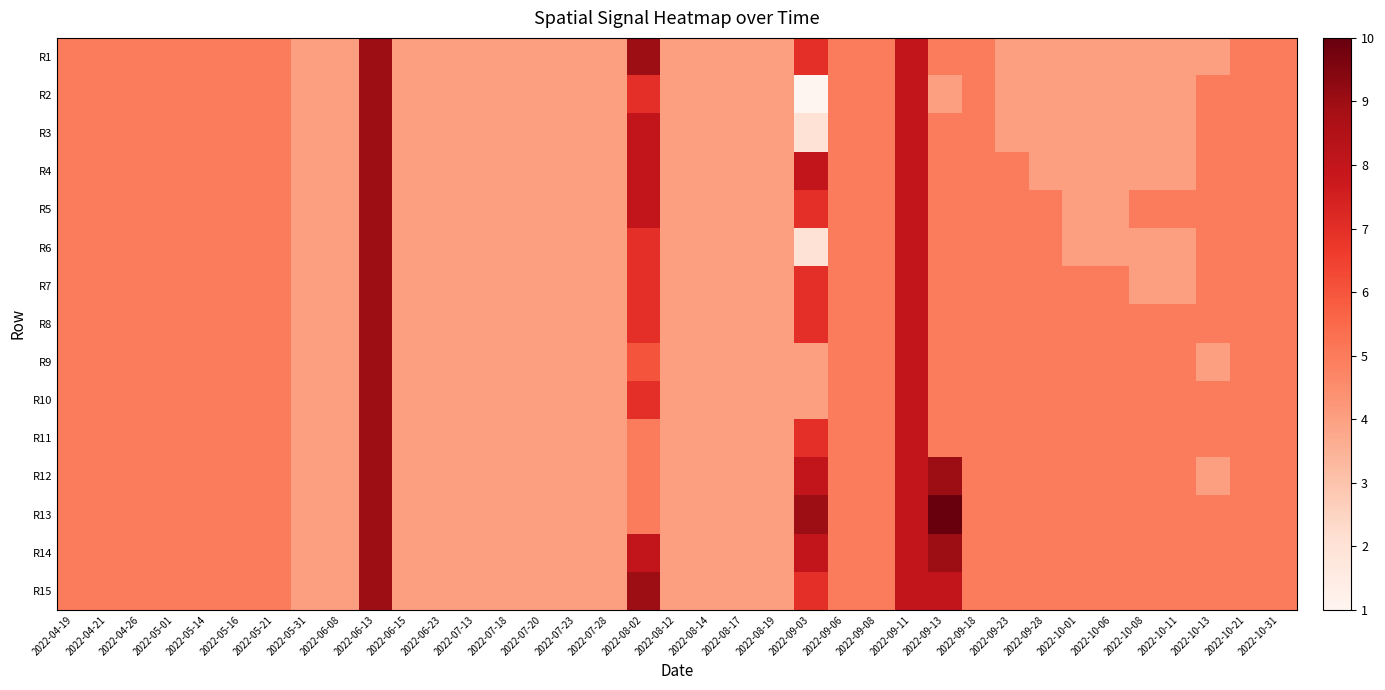

Reading right to left, extract all data points from this chart.

R1: 2022-10-31=5	2022-10-21=5	2022-10-13=4	2022-10-11=4	2022-10-08=4	2022-10-06=4	2022-10-01=4	2022-09-28=4	2022-09-23=4	2022-09-18=5	2022-09-13=5	2022-09-11=8	2022-09-08=5	2022-09-06=5	2022-09-03=7	2022-08-19=4	2022-08-17=4	2022-08-14=4	2022-08-12=4	2022-08-02=9	2022-07-28=4	2022-07-23=4	2022-07-20=4	2022-07-18=4	2022-07-13=4	2022-06-23=4	2022-06-15=4	2022-06-13=9	2022-06-08=4	2022-05-31=4	2022-05-21=5	2022-05-16=5	2022-05-14=5	2022-05-01=5	2022-04-26=5	2022-04-21=5	2022-04-19=5
R2: 2022-10-31=5	2022-10-21=5	2022-10-13=5	2022-10-11=4	2022-10-08=4	2022-10-06=4	2022-10-01=4	2022-09-28=4	2022-09-23=4	2022-09-18=5	2022-09-13=4	2022-09-11=8	2022-09-08=5	2022-09-06=5	2022-09-03=1	2022-08-19=4	2022-08-17=4	2022-08-14=4	2022-08-12=4	2022-08-02=7	2022-07-28=4	2022-07-23=4	2022-07-20=4	2022-07-18=4	2022-07-13=4	2022-06-23=4	2022-06-15=4	2022-06-13=9	2022-06-08=4	2022-05-31=4	2022-05-21=5	2022-05-16=5	2022-05-14=5	2022-05-01=5	2022-04-26=5	2022-04-21=5	2022-04-19=5
R3: 2022-10-31=5	2022-10-21=5	2022-10-13=5	2022-10-11=4	2022-10-08=4	2022-10-06=4	2022-10-01=4	2022-09-28=4	2022-09-23=4	2022-09-18=5	2022-09-13=5	2022-09-11=8	2022-09-08=5	2022-09-06=5	2022-09-03=2	2022-08-19=4	2022-08-17=4	2022-08-14=4	2022-08-12=4	2022-08-02=8	2022-07-28=4	2022-07-23=4	2022-07-20=4	2022-07-18=4	2022-07-13=4	2022-06-23=4	2022-06-15=4	2022-06-13=9	2022-06-08=4	2022-05-31=4	2022-05-21=5	2022-05-16=5	2022-05-14=5	2022-05-01=5	2022-04-26=5	2022-04-21=5	2022-04-19=5
R4: 2022-10-31=5	2022-10-21=5	2022-10-13=5	2022-10-11=4	2022-10-08=4	2022-10-06=4	2022-10-01=4	2022-09-28=4	2022-09-23=5	2022-09-18=5	2022-09-13=5	2022-09-11=8	2022-09-08=5	2022-09-06=5	2022-09-03=8	2022-08-19=4	2022-08-17=4	2022-08-14=4	2022-08-12=4	2022-08-02=8	2022-07-28=4	2022-07-23=4	2022-07-20=4	2022-07-18=4	2022-07-13=4	2022-06-23=4	2022-06-15=4	2022-06-13=9	2022-06-08=4	2022-05-31=4	2022-05-21=5	2022-05-16=5	2022-05-14=5	2022-05-01=5	2022-04-26=5	2022-04-21=5	2022-04-19=5
R5: 2022-10-31=5	2022-10-21=5	2022-10-13=5	2022-10-11=5	2022-10-08=5	2022-10-06=4	2022-10-01=4	2022-09-28=5	2022-09-23=5	2022-09-18=5	2022-09-13=5	2022-09-11=8	2022-09-08=5	2022-09-06=5	2022-09-03=7	2022-08-19=4	2022-08-17=4	2022-08-14=4	2022-08-12=4	2022-08-02=8	2022-07-28=4	2022-07-23=4	2022-07-20=4	2022-07-18=4	2022-07-13=4	2022-06-23=4	2022-06-15=4	2022-06-13=9	2022-06-08=4	2022-05-31=4	2022-05-21=5	2022-05-16=5	2022-05-14=5	2022-05-01=5	2022-04-26=5	2022-04-21=5	2022-04-19=5
R6: 2022-10-31=5	2022-10-21=5	2022-10-13=5	2022-10-11=4	2022-10-08=4	2022-10-06=4	2022-10-01=4	2022-09-28=5	2022-09-23=5	2022-09-18=5	2022-09-13=5	2022-09-11=8	2022-09-08=5	2022-09-06=5	2022-09-03=2	2022-08-19=4	2022-08-17=4	2022-08-14=4	2022-08-12=4	2022-08-02=7	2022-07-28=4	2022-07-23=4	2022-07-20=4	2022-07-18=4	2022-07-13=4	2022-06-23=4	2022-06-15=4	2022-06-13=9	2022-06-08=4	2022-05-31=4	2022-05-21=5	2022-05-16=5	2022-05-14=5	2022-05-01=5	2022-04-26=5	2022-04-21=5	2022-04-19=5
R7: 2022-10-31=5	2022-10-21=5	2022-10-13=5	2022-10-11=4	2022-10-08=4	2022-10-06=5	2022-10-01=5	2022-09-28=5	2022-09-23=5	2022-09-18=5	2022-09-13=5	2022-09-11=8	2022-09-08=5	2022-09-06=5	2022-09-03=7	2022-08-19=4	2022-08-17=4	2022-08-14=4	2022-08-12=4	2022-08-02=7	2022-07-28=4	2022-07-23=4	2022-07-20=4	2022-07-18=4	2022-07-13=4	2022-06-23=4	2022-06-15=4	2022-06-13=9	2022-06-08=4	2022-05-31=4	2022-05-21=5	2022-05-16=5	2022-05-14=5	2022-05-01=5	2022-04-26=5	2022-04-21=5	2022-04-19=5
R8: 2022-10-31=5	2022-10-21=5	2022-10-13=5	2022-10-11=5	2022-10-08=5	2022-10-06=5	2022-10-01=5	2022-09-28=5	2022-09-23=5	2022-09-18=5	2022-09-13=5	2022-09-11=8	2022-09-08=5	2022-09-06=5	2022-09-03=7	2022-08-19=4	2022-08-17=4	2022-08-14=4	2022-08-12=4	2022-08-02=7	2022-07-28=4	2022-07-23=4	2022-07-20=4	2022-07-18=4	2022-07-13=4	2022-06-23=4	2022-06-15=4	2022-06-13=9	2022-06-08=4	2022-05-31=4	2022-05-21=5	2022-05-16=5	2022-05-14=5	2022-05-01=5	2022-04-26=5	2022-04-21=5	2022-04-19=5
R9: 2022-10-31=5	2022-10-21=5	2022-10-13=4	2022-10-11=5	2022-10-08=5	2022-10-06=5	2022-10-01=5	2022-09-28=5	2022-09-23=5	2022-09-18=5	2022-09-13=5	2022-09-11=8	2022-09-08=5	2022-09-06=5	2022-09-03=4	2022-08-19=4	2022-08-17=4	2022-08-14=4	2022-08-12=4	2022-08-02=6	2022-07-28=4	2022-07-23=4	2022-07-20=4	2022-07-18=4	2022-07-13=4	2022-06-23=4	2022-06-15=4	2022-06-13=9	2022-06-08=4	2022-05-31=4	2022-05-21=5	2022-05-16=5	2022-05-14=5	2022-05-01=5	2022-04-26=5	2022-04-21=5	2022-04-19=5
R10: 2022-10-31=5	2022-10-21=5	2022-10-13=5	2022-10-11=5	2022-10-08=5	2022-10-06=5	2022-10-01=5	2022-09-28=5	2022-09-23=5	2022-09-18=5	2022-09-13=5	2022-09-11=8	2022-09-08=5	2022-09-06=5	2022-09-03=4	2022-08-19=4	2022-08-17=4	2022-08-14=4	2022-08-12=4	2022-08-02=7	2022-07-28=4	2022-07-23=4	2022-07-20=4	2022-07-18=4	2022-07-13=4	2022-06-23=4	2022-06-15=4	2022-06-13=9	2022-06-08=4	2022-05-31=4	2022-05-21=5	2022-05-16=5	2022-05-14=5	2022-05-01=5	2022-04-26=5	2022-04-21=5	2022-04-19=5
R11: 2022-10-31=5	2022-10-21=5	2022-10-13=5	2022-10-11=5	2022-10-08=5	2022-10-06=5	2022-10-01=5	2022-09-28=5	2022-09-23=5	2022-09-18=5	2022-09-13=5	2022-09-11=8	2022-09-08=5	2022-09-06=5	2022-09-03=7	2022-08-19=4	2022-08-17=4	2022-08-14=4	2022-08-12=4	2022-08-02=5	2022-07-28=4	2022-07-23=4	2022-07-20=4	2022-07-18=4	2022-07-13=4	2022-06-23=4	2022-06-15=4	2022-06-13=9	2022-06-08=4	2022-05-31=4	2022-05-21=5	2022-05-16=5	2022-05-14=5	2022-05-01=5	2022-04-26=5	2022-04-21=5	2022-04-19=5
R12: 2022-10-31=5	2022-10-21=5	2022-10-13=4	2022-10-11=5	2022-10-08=5	2022-10-06=5	2022-10-01=5	2022-09-28=5	2022-09-23=5	2022-09-18=5	2022-09-13=9	2022-09-11=8	2022-09-08=5	2022-09-06=5	2022-09-03=8	2022-08-19=4	2022-08-17=4	2022-08-14=4	2022-08-12=4	2022-08-02=5	2022-07-28=4	2022-07-23=4	2022-07-20=4	2022-07-18=4	2022-07-13=4	2022-06-23=4	2022-06-15=4	2022-06-13=9	2022-06-08=4	2022-05-31=4	2022-05-21=5	2022-05-16=5	2022-05-14=5	2022-05-01=5	2022-04-26=5	2022-04-21=5	2022-04-19=5
R13: 2022-10-31=5	2022-10-21=5	2022-10-13=5	2022-10-11=5	2022-10-08=5	2022-10-06=5	2022-10-01=5	2022-09-28=5	2022-09-23=5	2022-09-18=5	2022-09-13=10	2022-09-11=8	2022-09-08=5	2022-09-06=5	2022-09-03=9	2022-08-19=4	2022-08-17=4	2022-08-14=4	2022-08-12=4	2022-08-02=5	2022-07-28=4	2022-07-23=4	2022-07-20=4	2022-07-18=4	2022-07-13=4	2022-06-23=4	2022-06-15=4	2022-06-13=9	2022-06-08=4	2022-05-31=4	2022-05-21=5	2022-05-16=5	2022-05-14=5	2022-05-01=5	2022-04-26=5	2022-04-21=5	2022-04-19=5
R14: 2022-10-31=5	2022-10-21=5	2022-10-13=5	2022-10-11=5	2022-10-08=5	2022-10-06=5	2022-10-01=5	2022-09-28=5	2022-09-23=5	2022-09-18=5	2022-09-13=9	2022-09-11=8	2022-09-08=5	2022-09-06=5	2022-09-03=8	2022-08-19=4	2022-08-17=4	2022-08-14=4	2022-08-12=4	2022-08-02=8	2022-07-28=4	2022-07-23=4	2022-07-20=4	2022-07-18=4	2022-07-13=4	2022-06-23=4	2022-06-15=4	2022-06-13=9	2022-06-08=4	2022-05-31=4	2022-05-21=5	2022-05-16=5	2022-05-14=5	2022-05-01=5	2022-04-26=5	2022-04-21=5	2022-04-19=5
R15: 2022-10-31=5	2022-10-21=5	2022-10-13=5	2022-10-11=5	2022-10-08=5	2022-10-06=5	2022-10-01=5	2022-09-28=5	2022-09-23=5	2022-09-18=5	2022-09-13=8	2022-09-11=8	2022-09-08=5	2022-09-06=5	2022-09-03=7	2022-08-19=4	2022-08-17=4	2022-08-14=4	2022-08-12=4	2022-08-02=9	2022-07-28=4	2022-07-23=4	2022-07-20=4	2022-07-18=4	2022-07-13=4	2022-06-23=4	2022-06-15=4	2022-06-13=9	2022-06-08=4	2022-05-31=4	2022-05-21=5	2022-05-16=5	2022-05-14=5	2022-05-01=5	2022-04-26=5	2022-04-21=5	2022-04-19=5